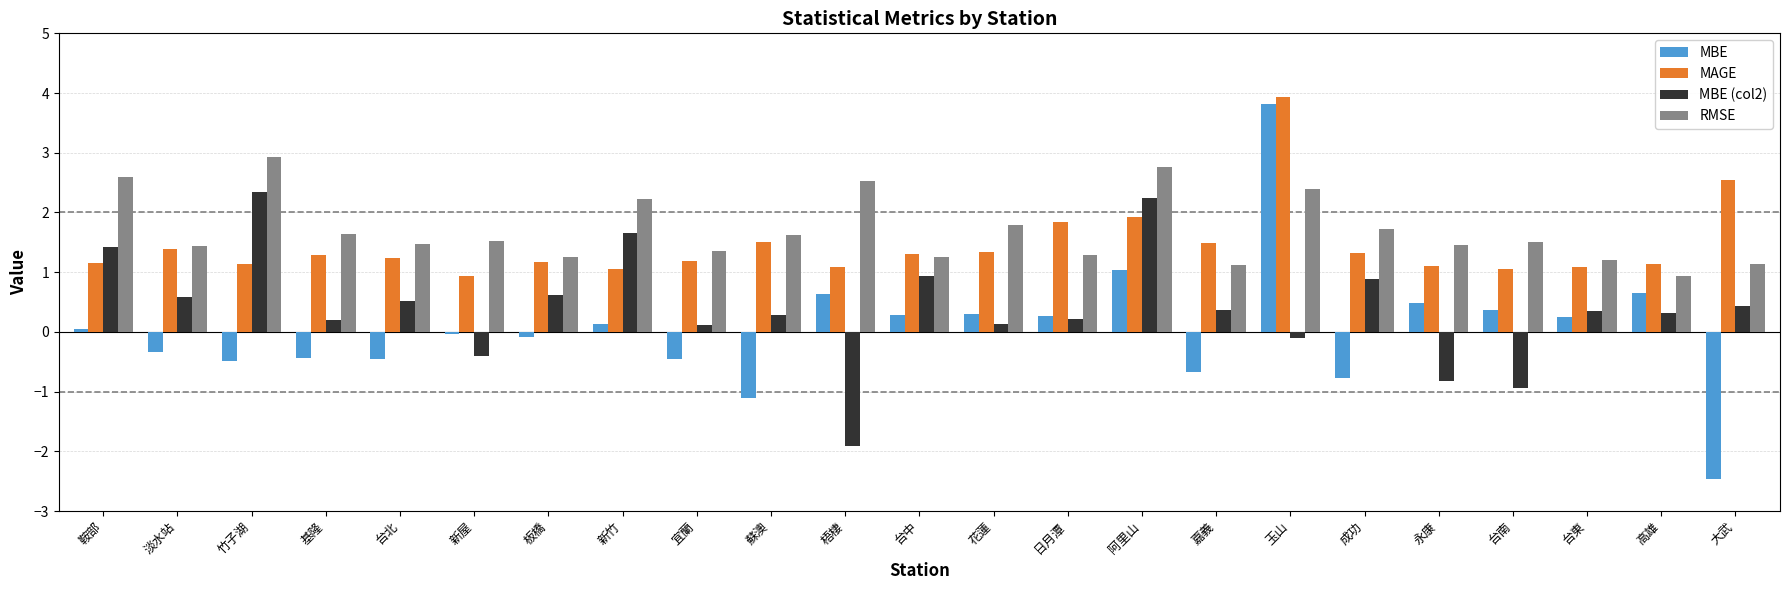

How many data points in MBE (col2) are less than 0?

5